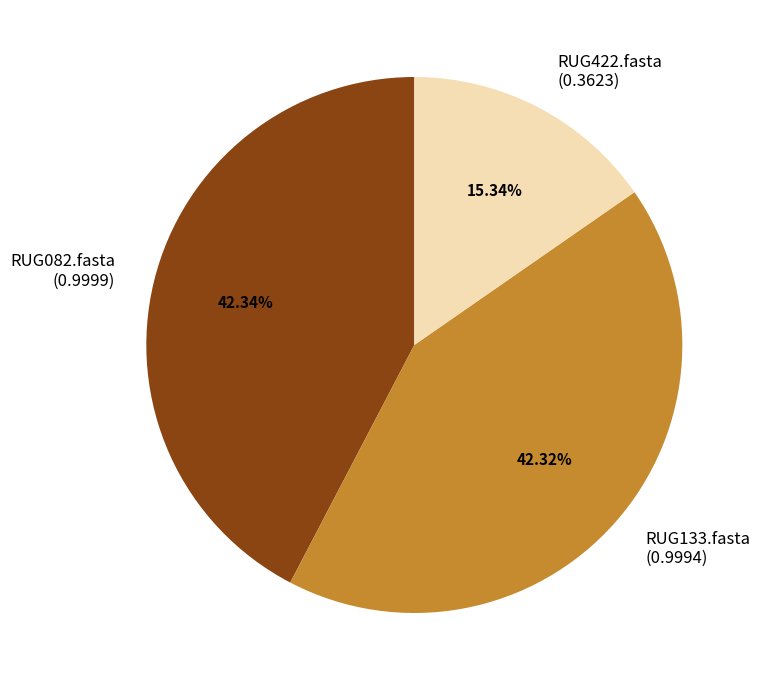

To the nearest percent, what percentage of the pie is RUG422.fasta?

15%